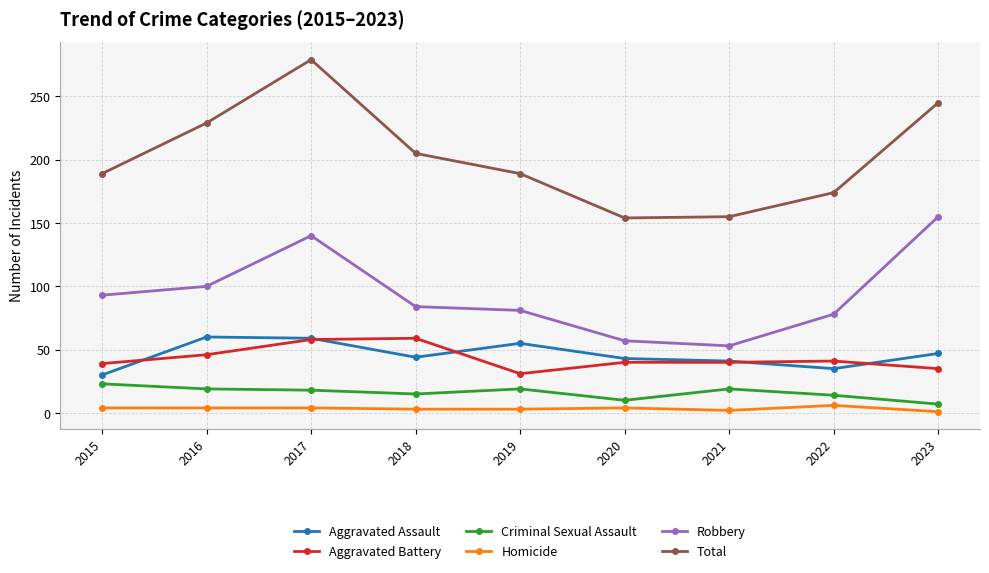

What is the sum of the Aggravated Assault values at 2017 and 2016?

119